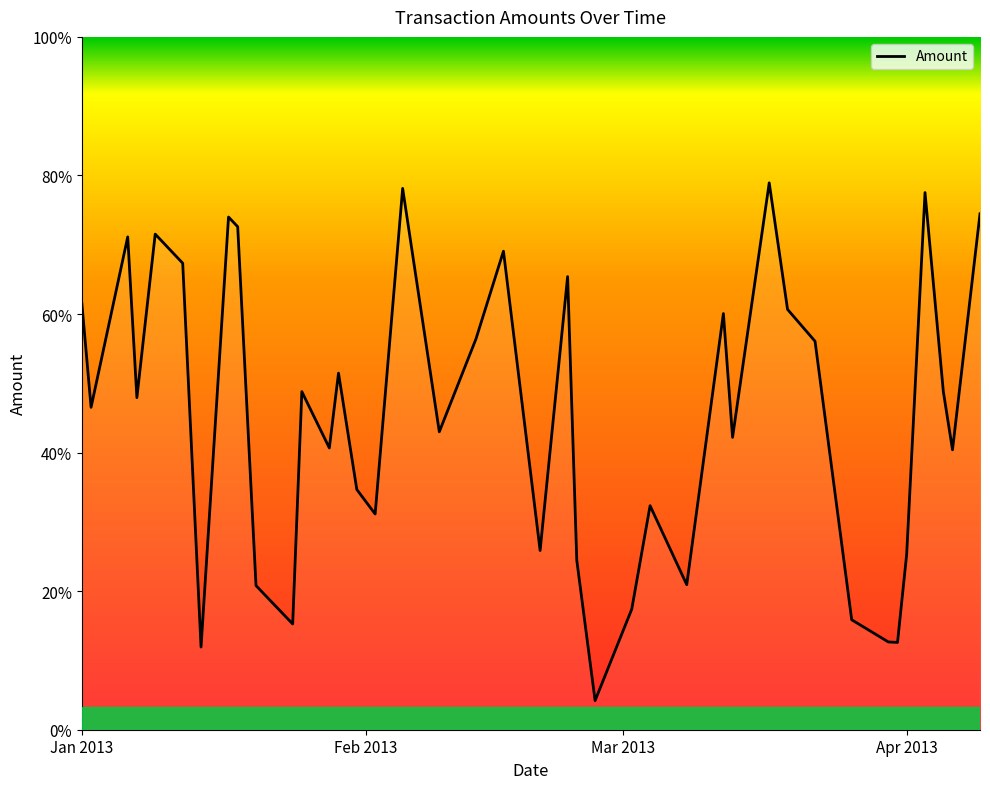

Does the chart display data point markers on the line(s)?

No